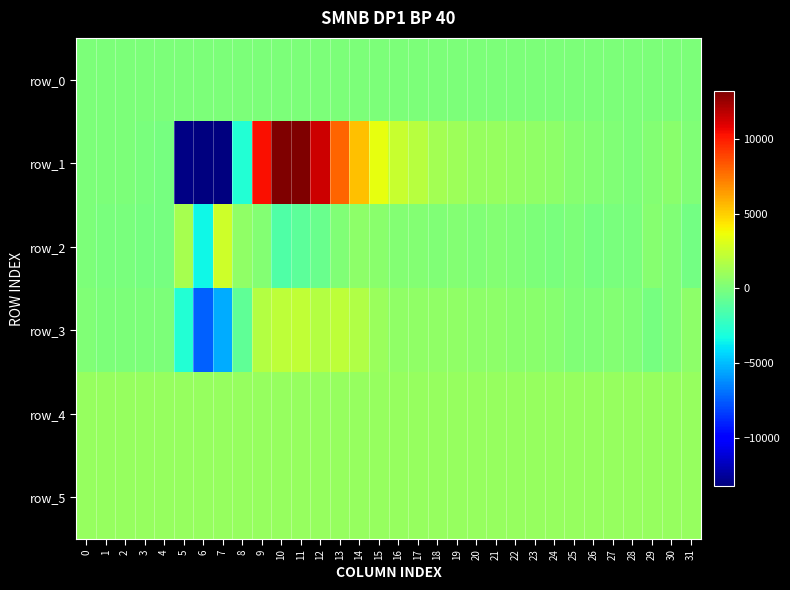

At how many categories does at least one series exceed 12226?

2